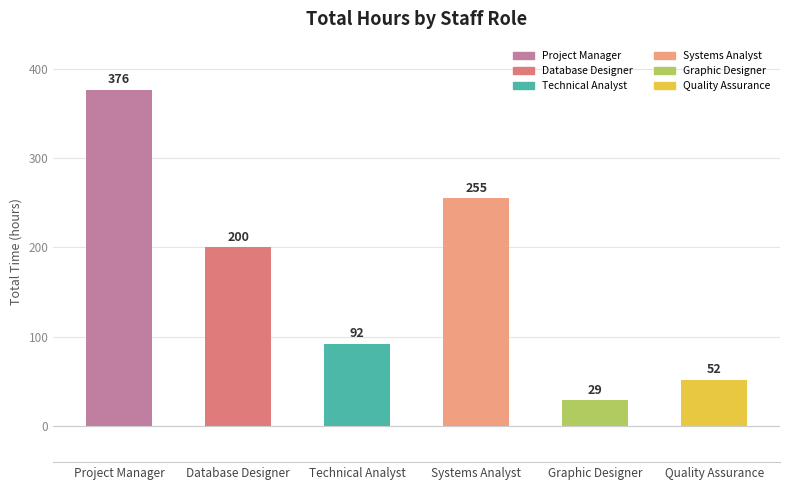

Reading left to right, what are all the values shown in this chart?

Project Manager=376	Database Designer=200	Technical Analyst=92	Systems Analyst=255	Graphic Designer=29	Quality Assurance=52